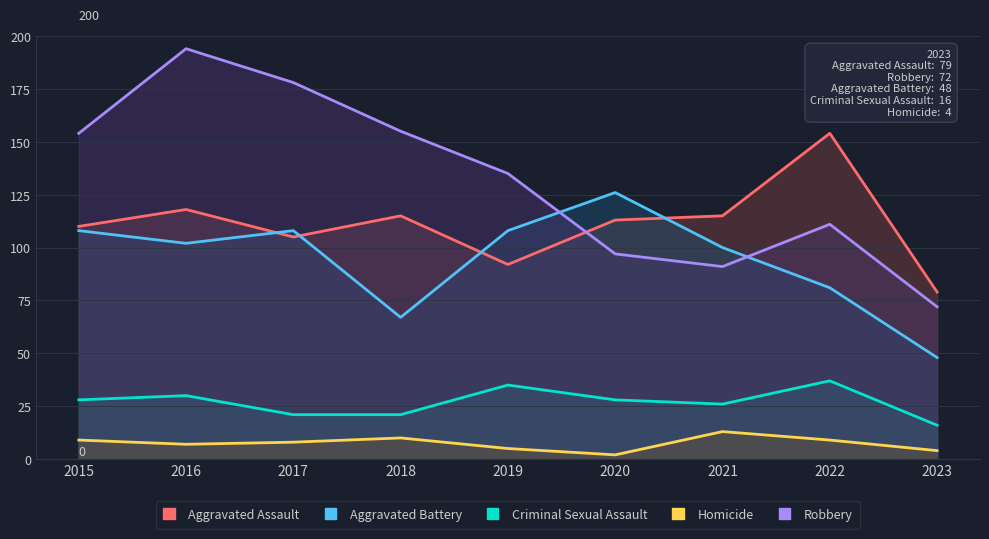

At which label does Robbery first exceed 135?

2015